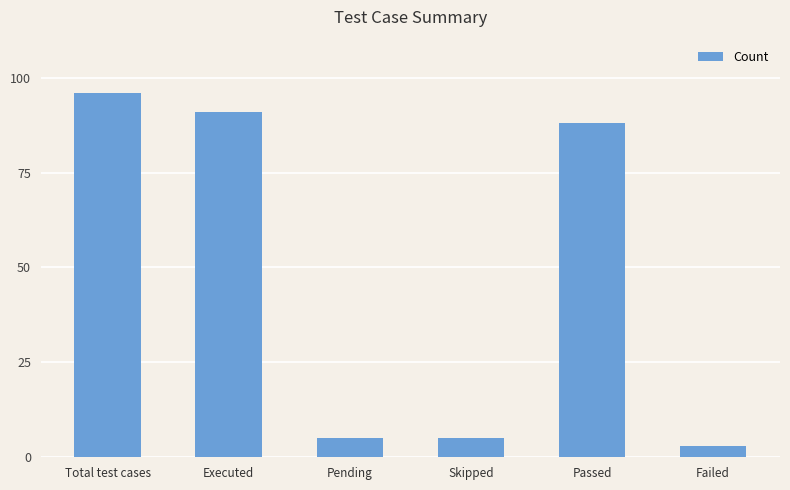

What is the minimum value shown in the chart?

3